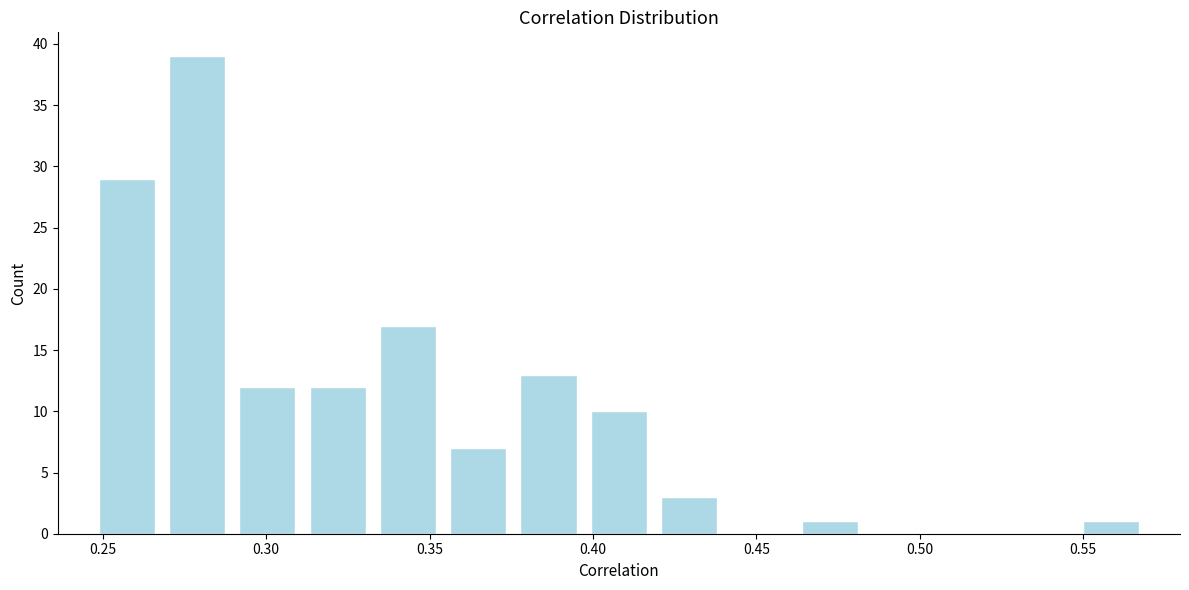

What is the height of the bar covering 0.270 to 0.290 on the x-axis? Neither the bar edges nor the heights are printed on the chart, so give them approximately, as read against the axes.

39